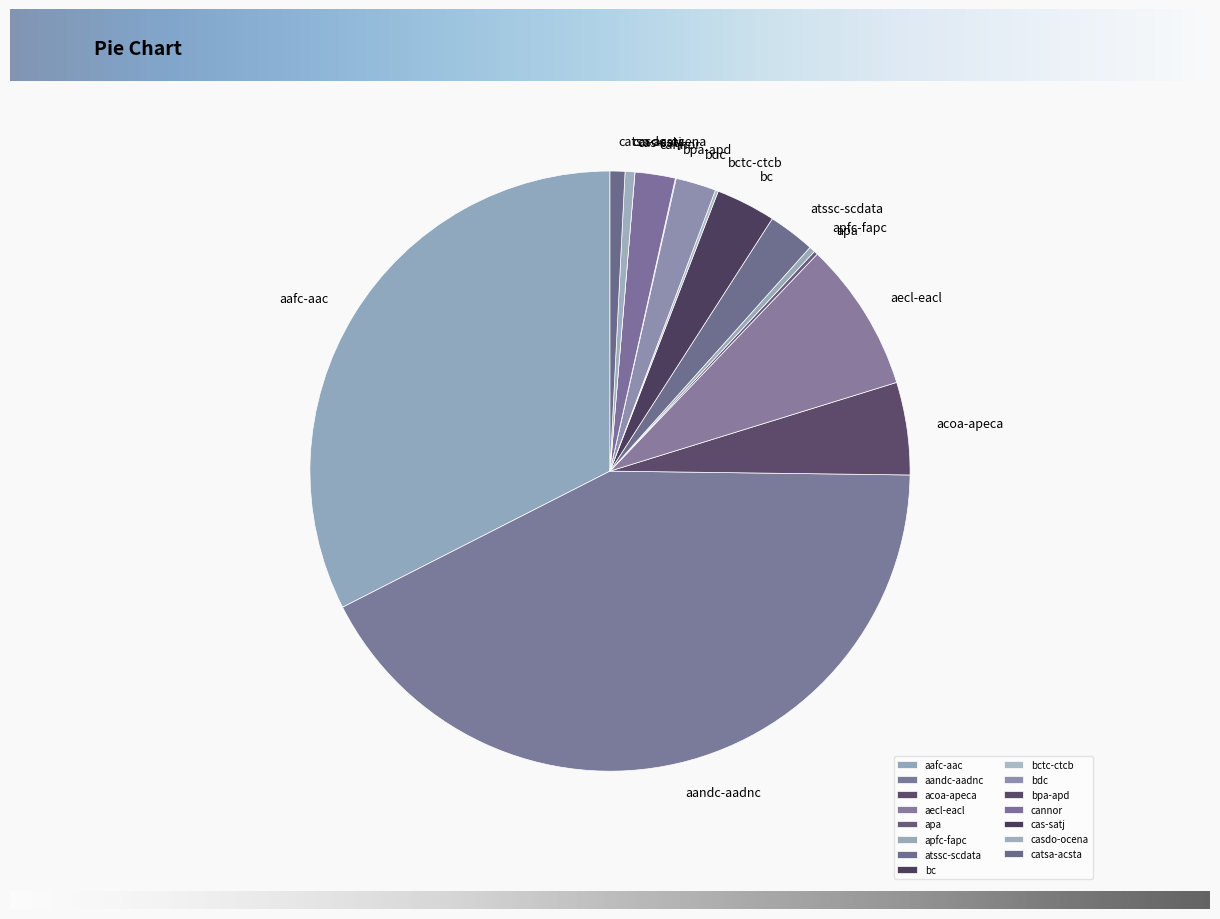

Which slice is the largest?

aandc-aadnc